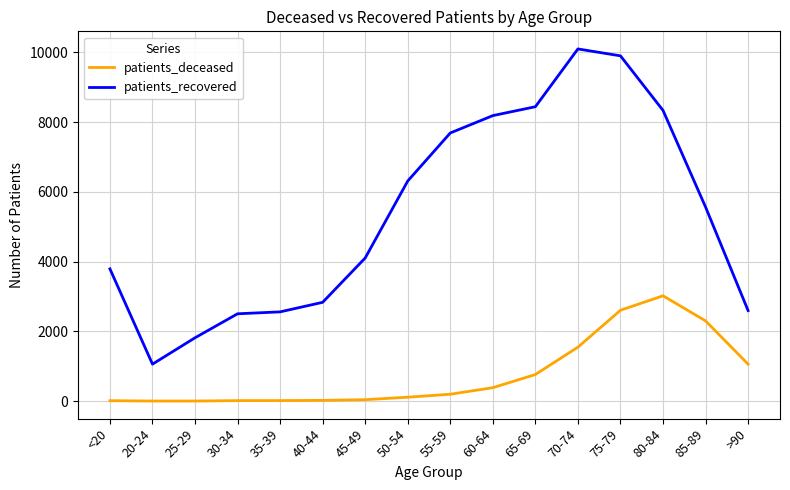

How many distinct data groups are displayed?

2